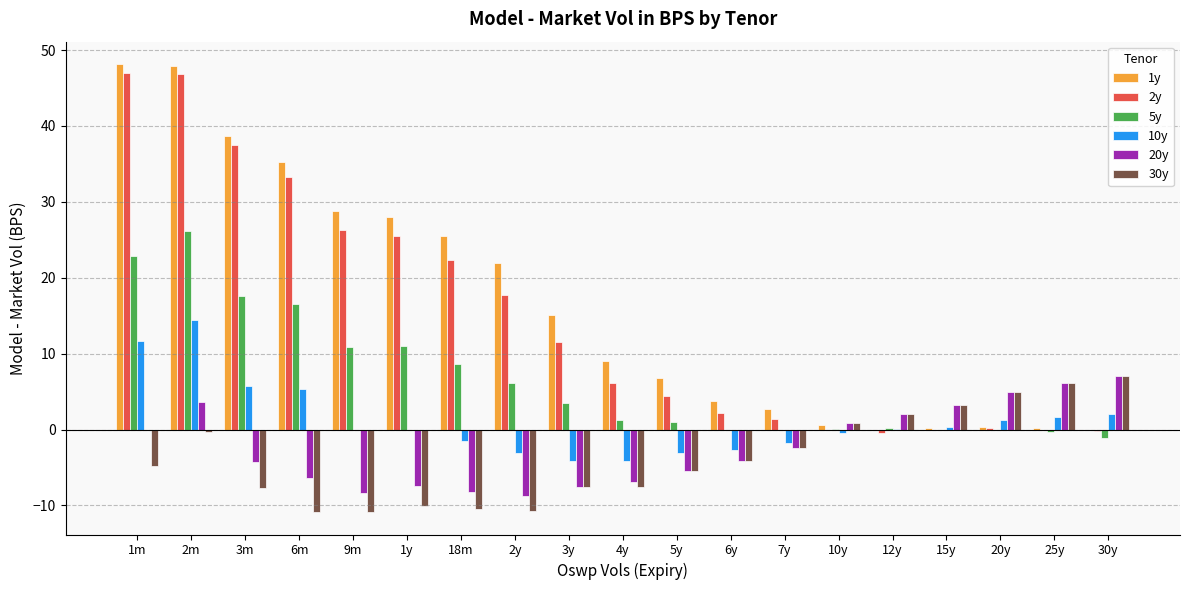

What is the maximum value shown in the chart?

48.2